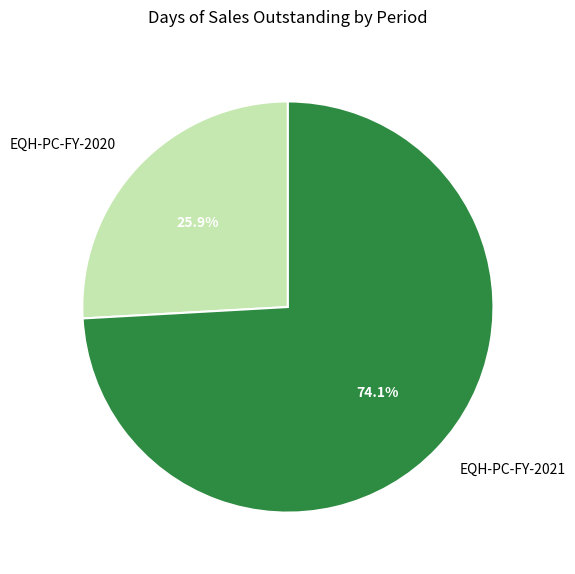

What percentage is the EQH-PC-FY-2020 slice, to the nearest percent?

26%